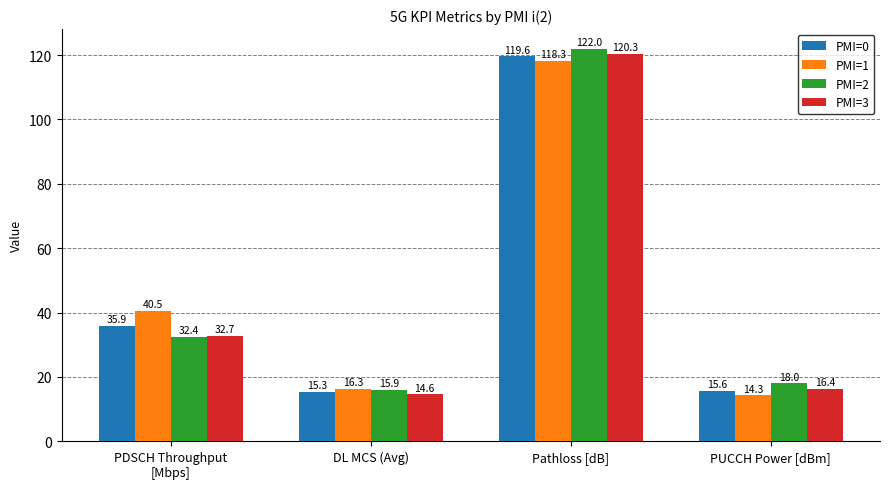

How many groups of bars are there?

4